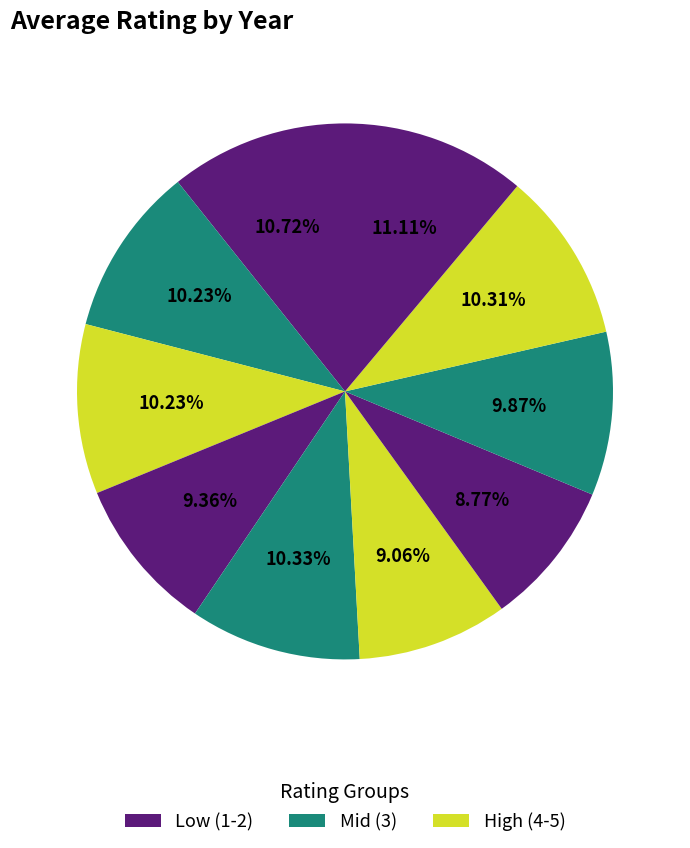

How many slices are in this pie chart?

10